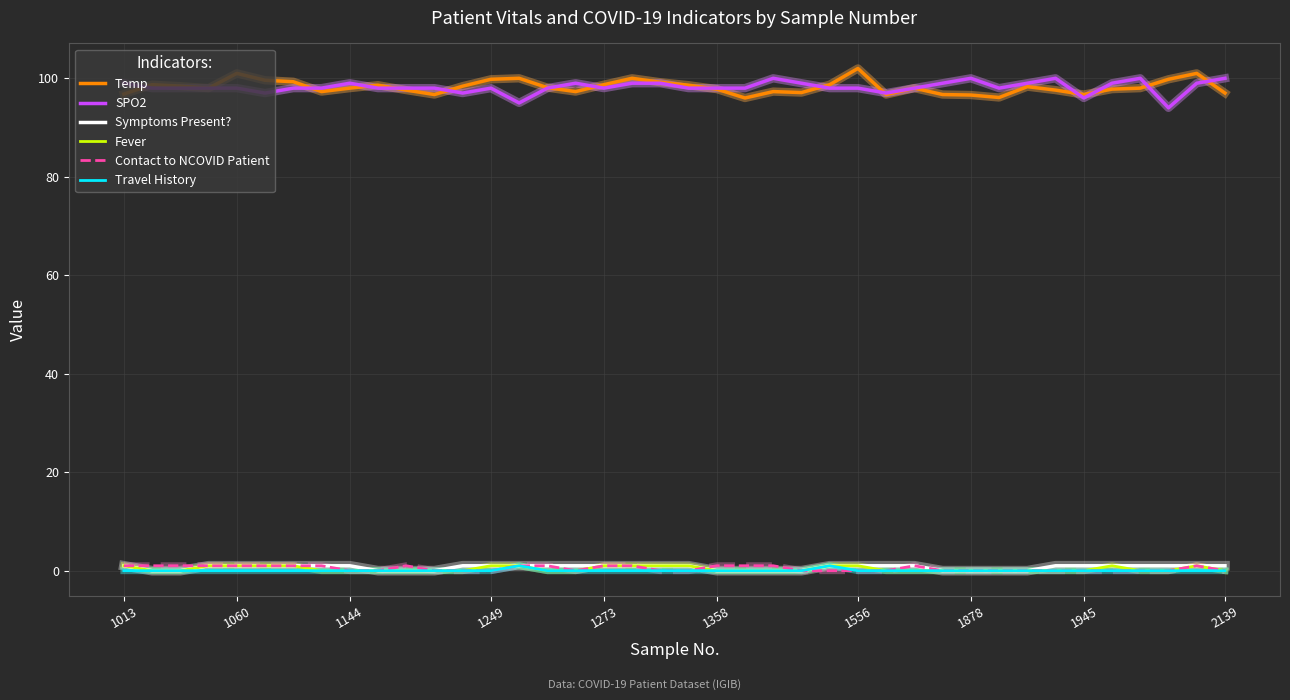

True or false: Contact to NCOVID Patient and Temp intersect in this chart.

False